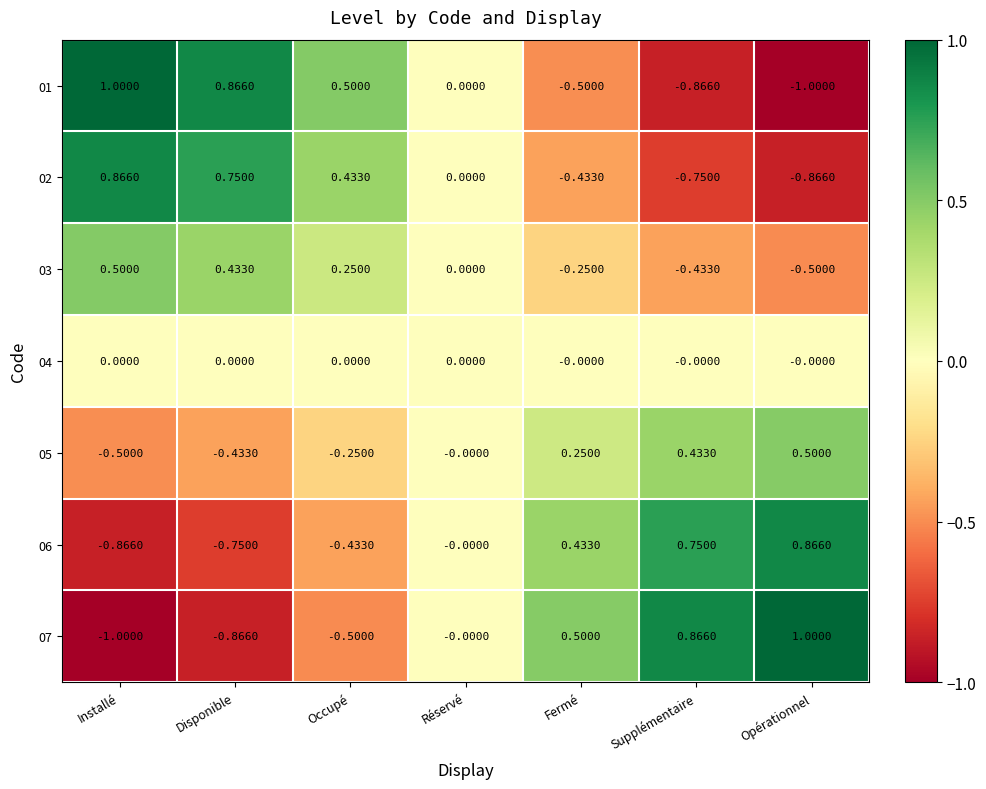

Is the value of 02 at Opérationnel greater than the value of 04 at Opérationnel?

No